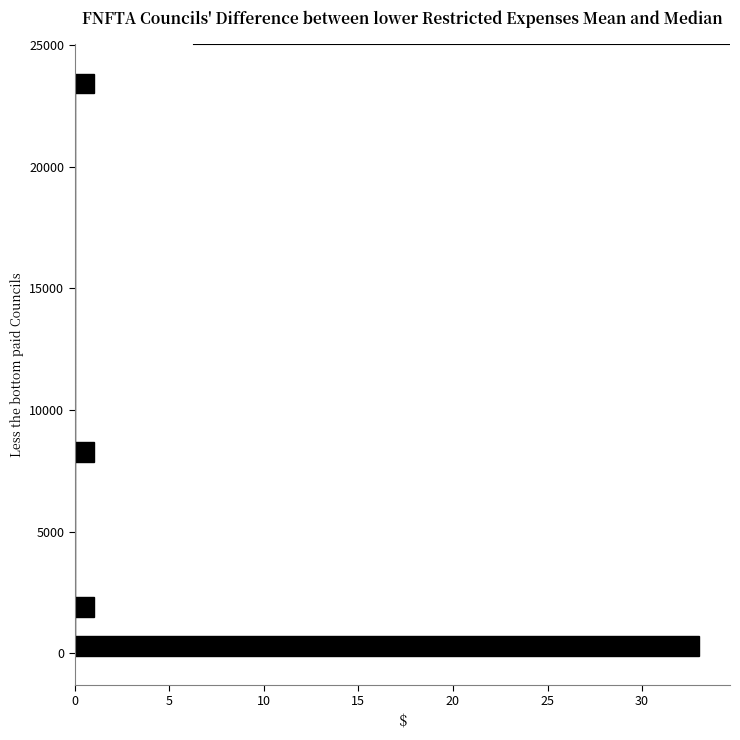

Read against the y-axis, roughly where is the centre of the longest bar?

500